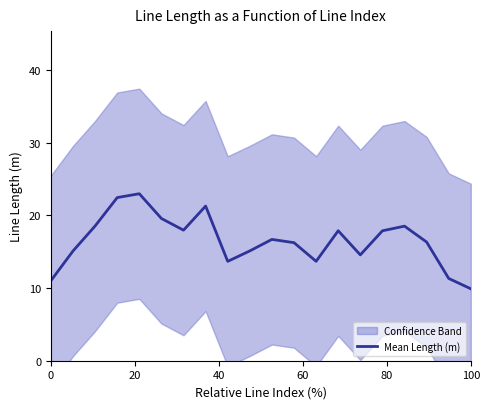

What is the minimum value for Mean Length (m)?

9.9